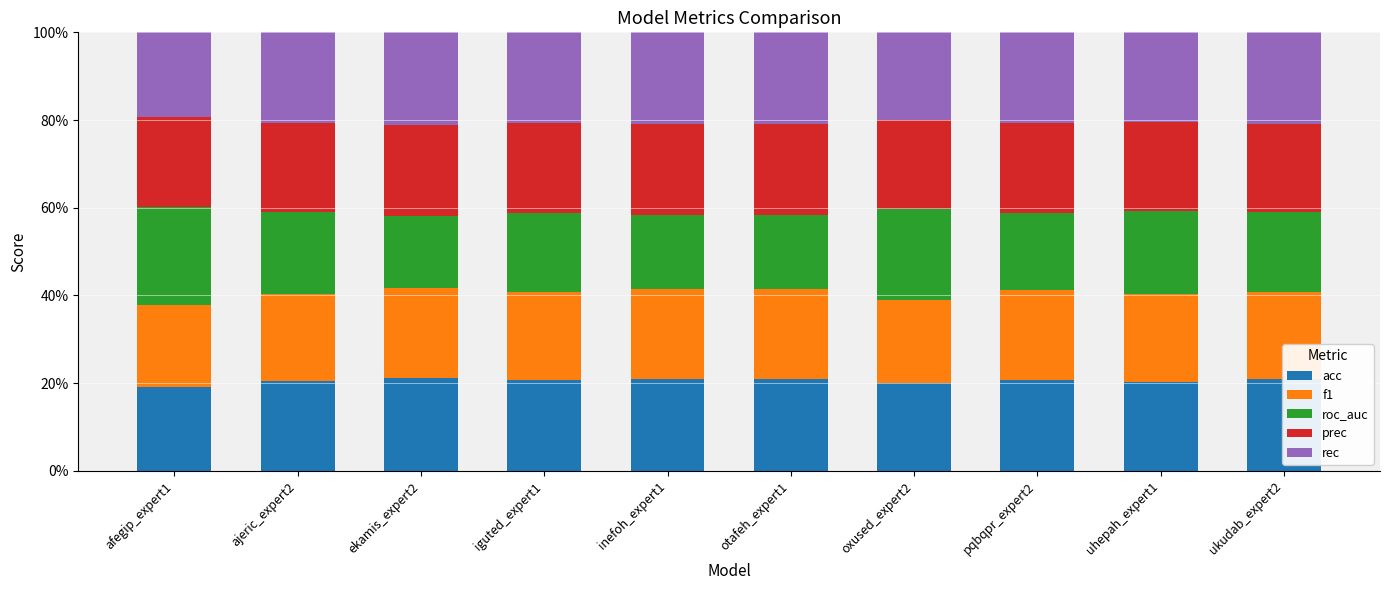

What is the minimum value for acc?

19.2